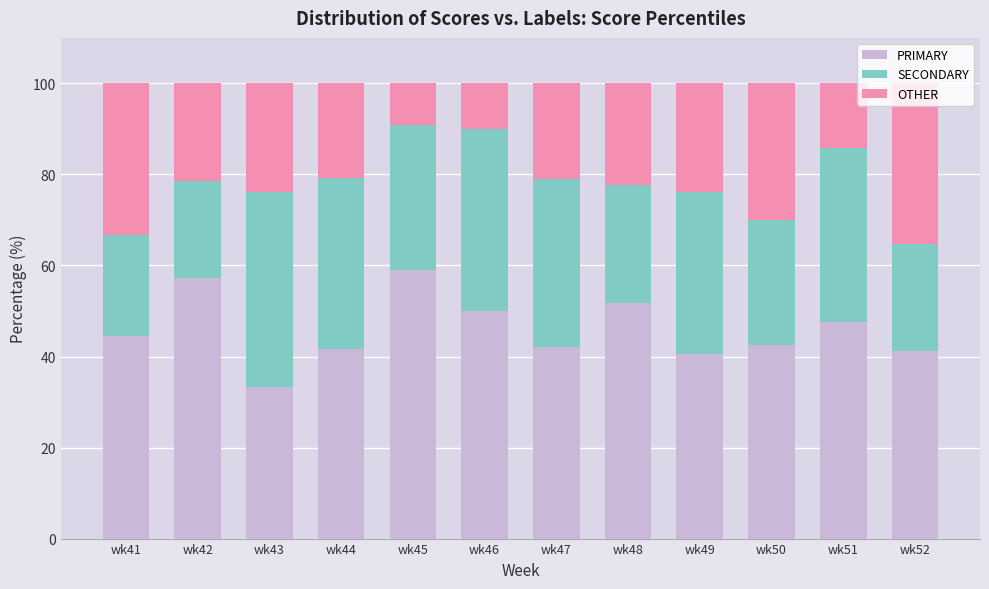

Is it true that PRIMARY equals 68.1 at wk44?

False